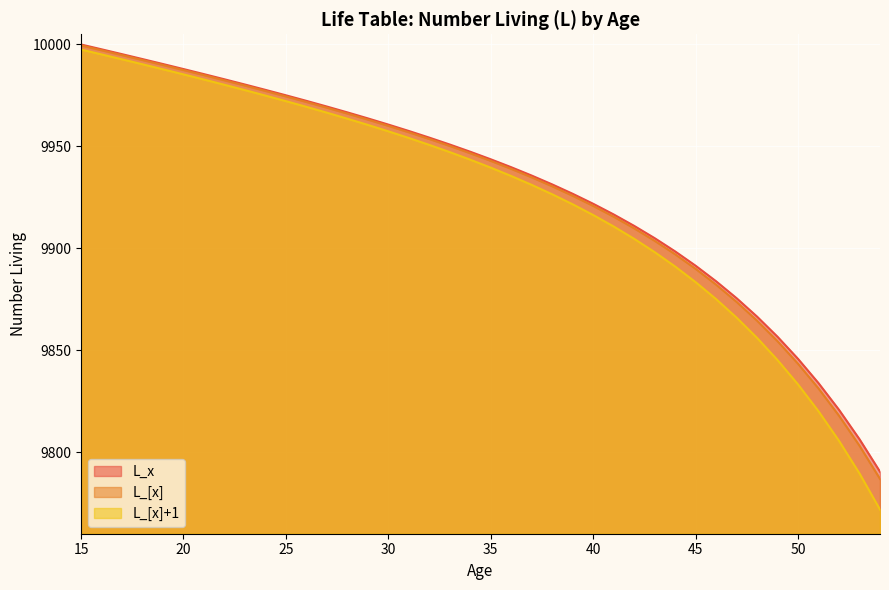

What is the difference between the second highest and minimum values in the L_[x]+1 series?

223.3